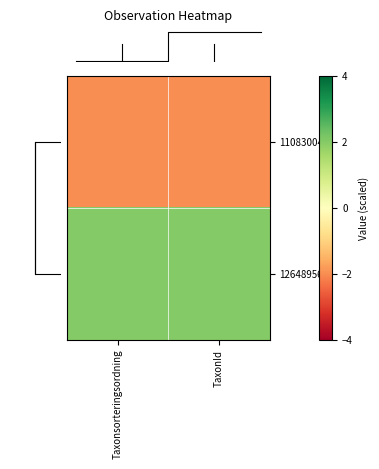

Reading left to right, transcribe all the data shown in this chart.

row_0: Taxonsorteringsordning=-2	TaxonId=-2
row_1: Taxonsorteringsordning=2	TaxonId=2